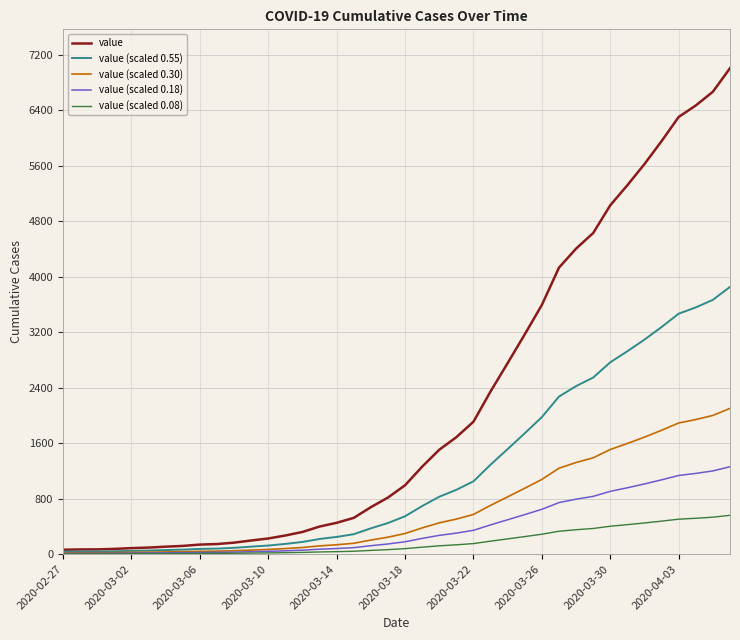

Rank the series by their maximum value, from highest to lowest.

value, value (scaled 0.55), value (scaled 0.30), value (scaled 0.18), value (scaled 0.08)